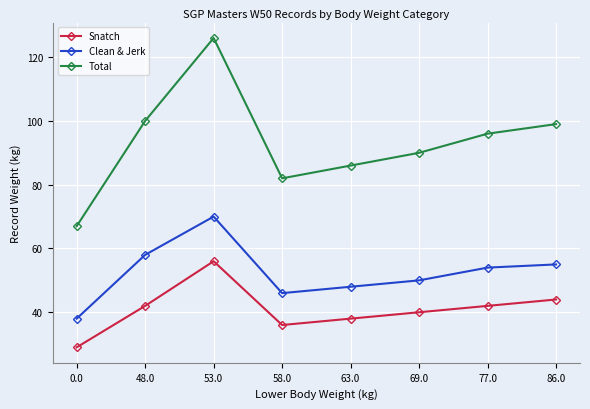

Where does the Total series first go above 96?

48.0